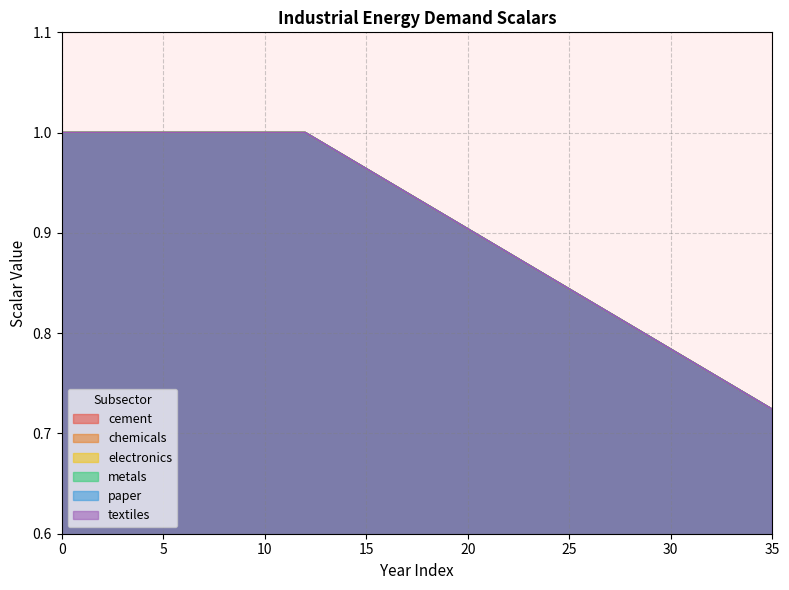

Which series changed the most between 27 and 29?

cement